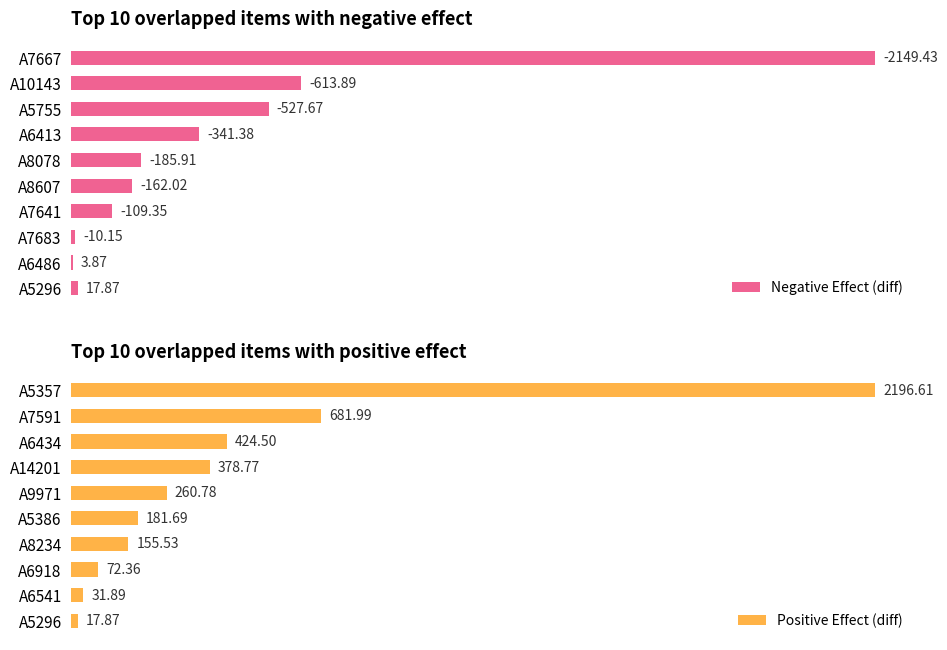

Rank the categories by Positive Effect (diff) value from lowest to highest.

A5296, A6541, A6918, A8234, A5386, A9971, A14201, A6434, A7591, A5357